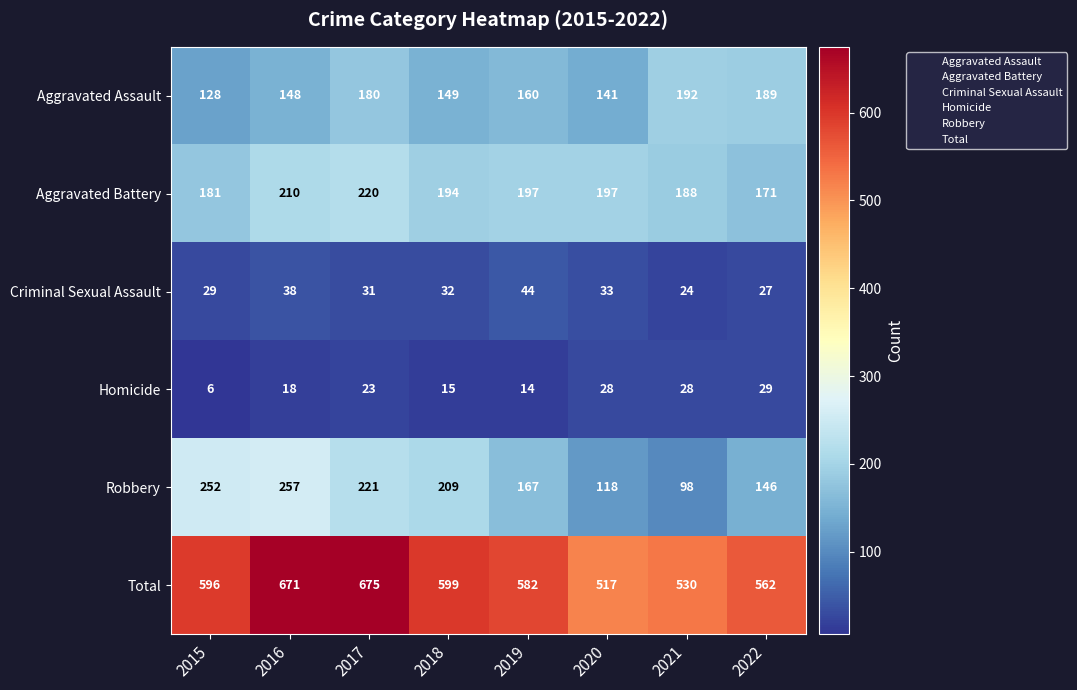

How many categories are shown in the chart?

8